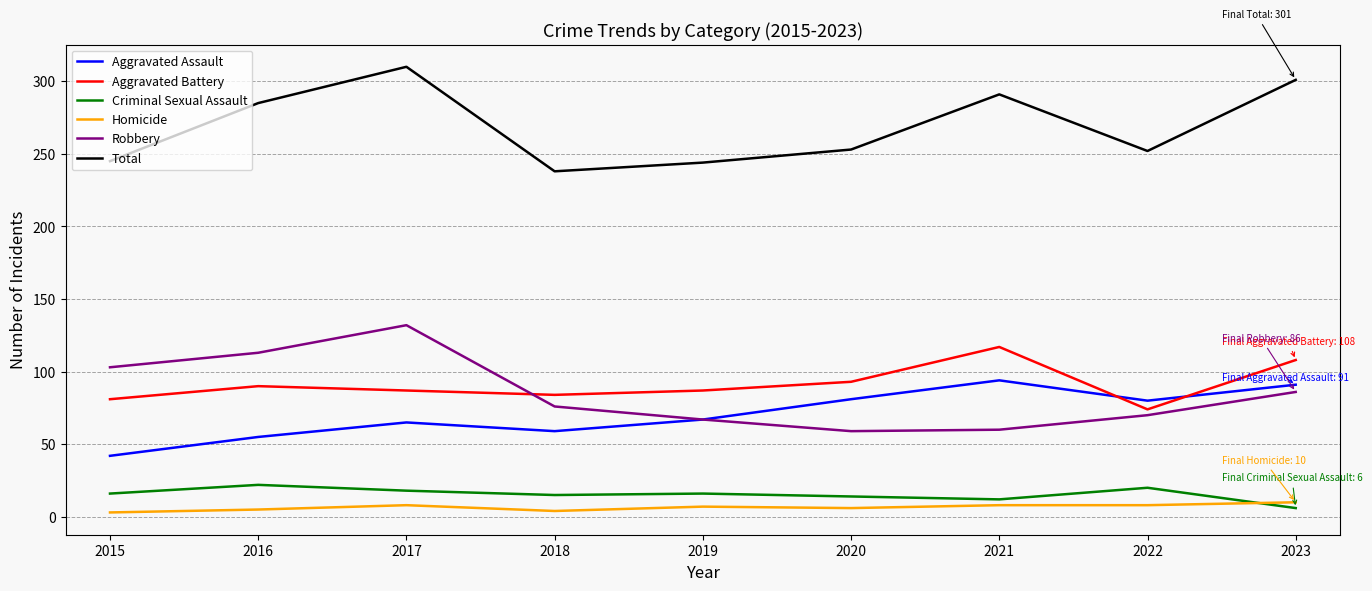

Rank the series by their maximum value, from highest to lowest.

Total, Robbery, Aggravated Battery, Aggravated Assault, Criminal Sexual Assault, Homicide